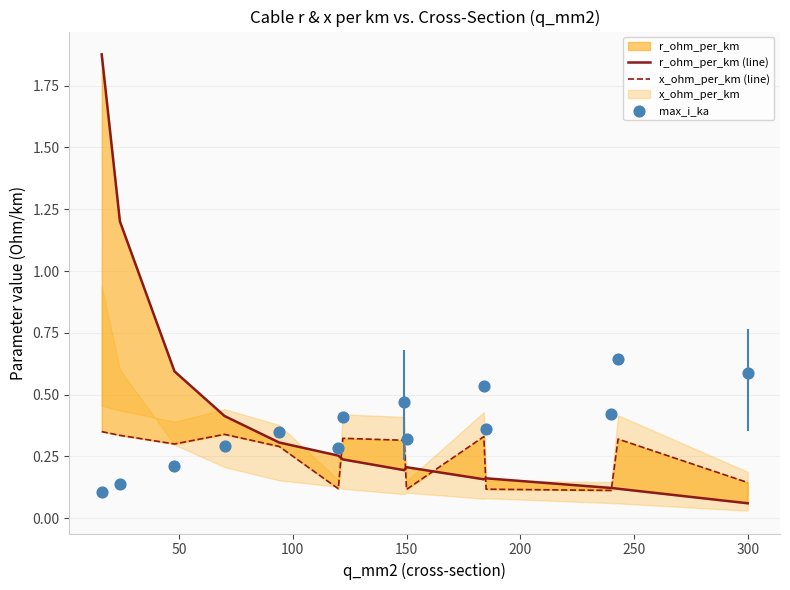

Is the value of x_ohm_per_km (line) at 8 greater than the value of r_ohm_per_km (line) at 0?

No